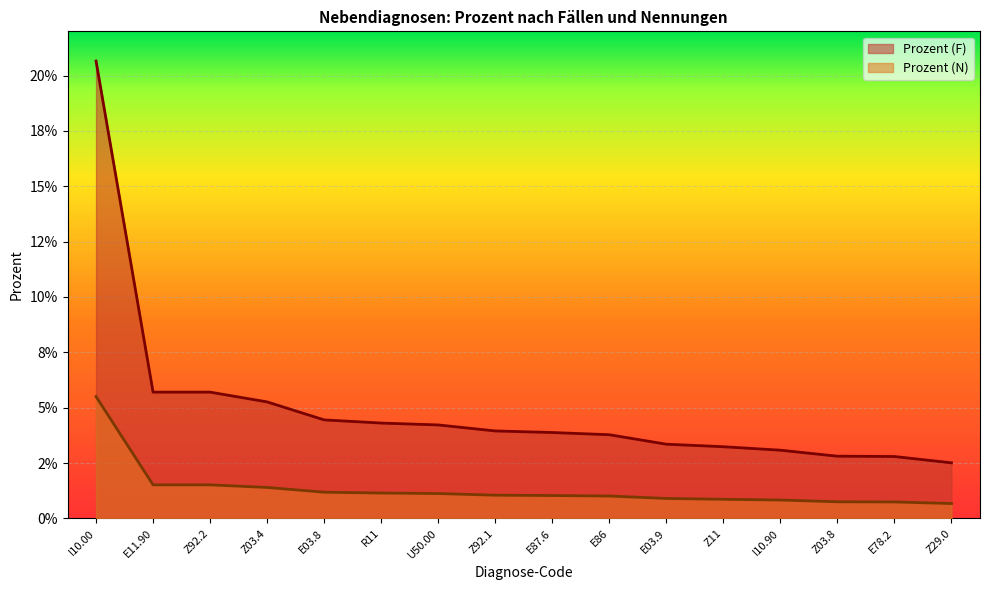

The Prozent (F) series shows 0.1 at E86. True or false?

False